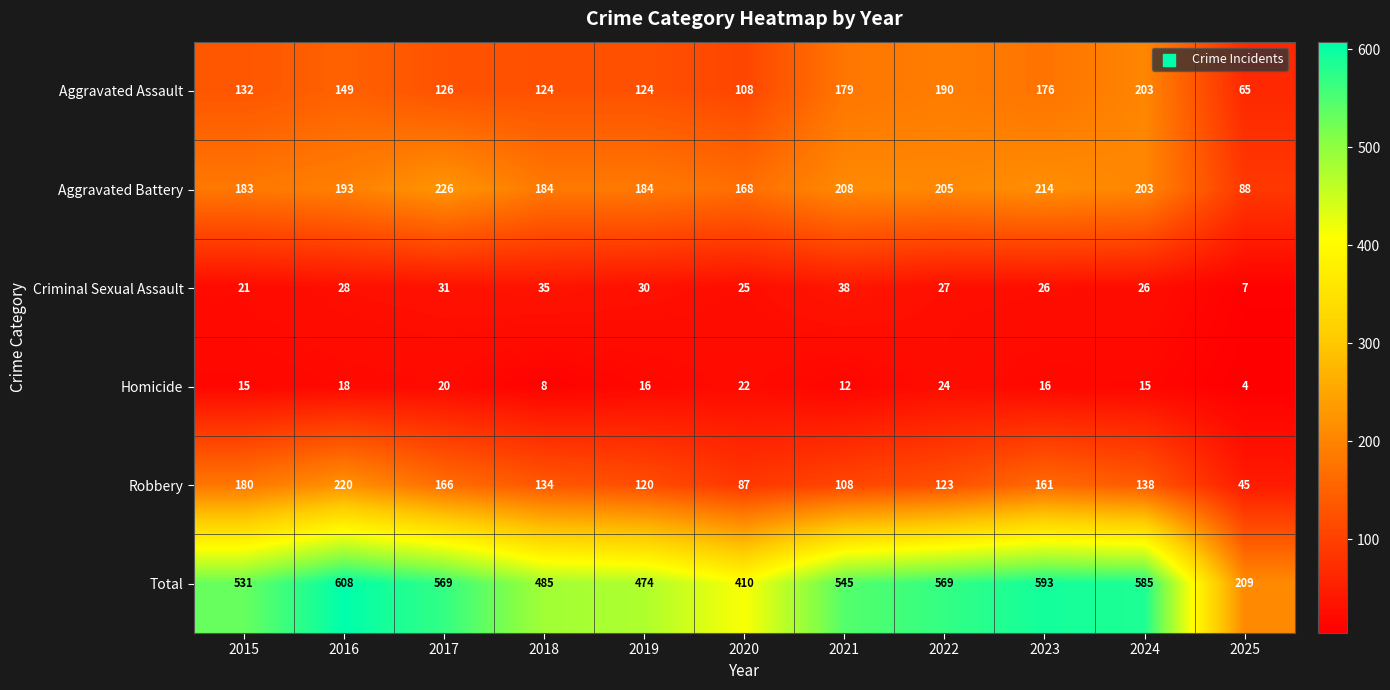

Rank the series at 2015 from highest to lowest value.

Total, Aggravated Battery, Robbery, Aggravated Assault, Criminal Sexual Assault, Homicide